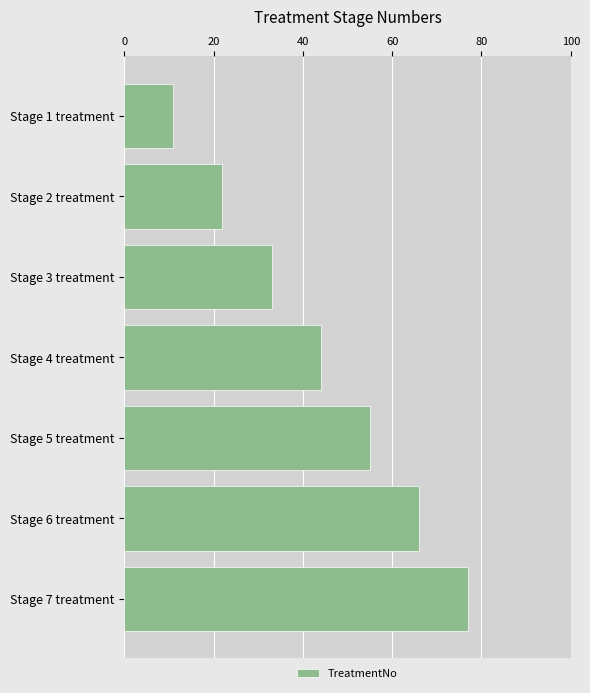

Reading top to bottom, what are all the values shown in this chart?

11	22	33	44	55	66	77